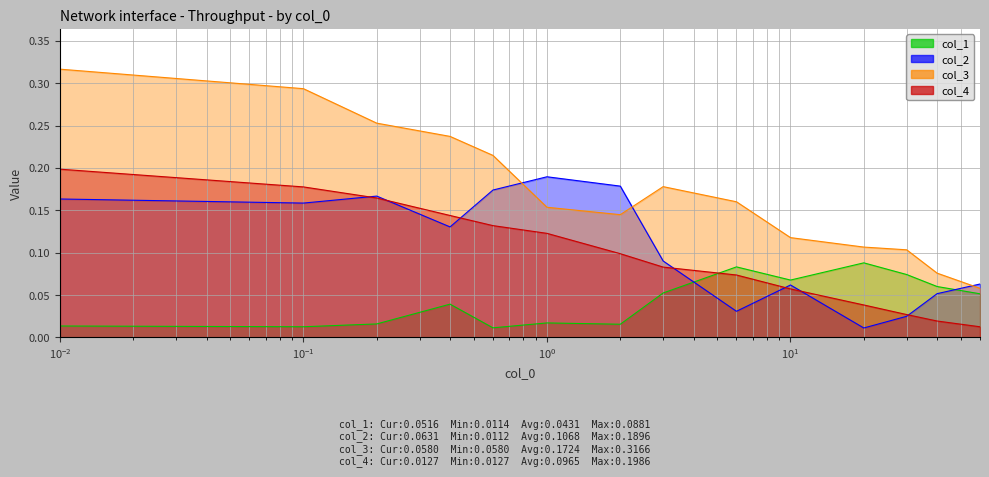

Where do col_2 and col_3 first cross each other?

0.6 and 1